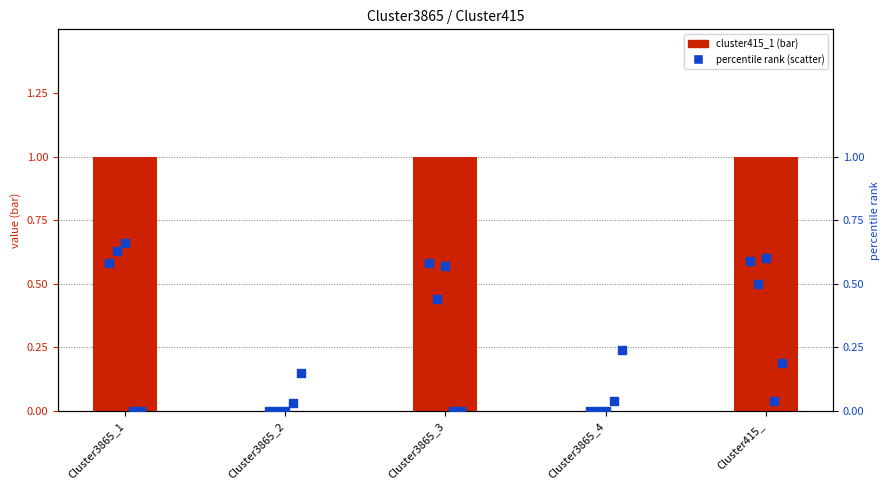

At how many categories does at least one series exceed 0?

5